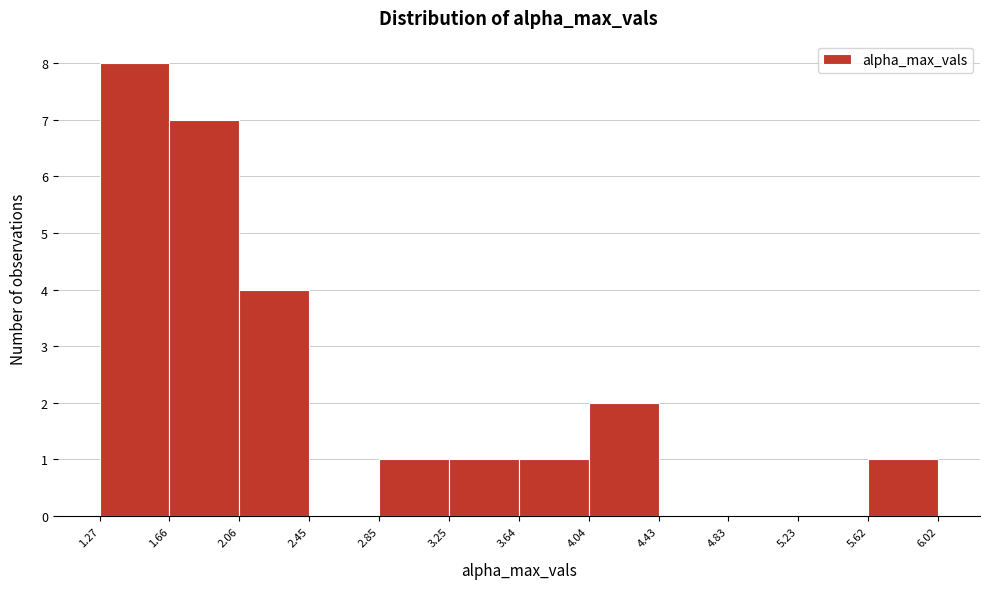

Reading left to right, list every bar in this chart as the range it spans on the x-axis followed by its height. The values are not printed on the chart, so give them approximately, as read against the axis.

1.27 to 1.66: 8
1.66 to 2.06: 7
2.06 to 2.45: 4
2.45 to 2.85: 0
2.85 to 3.25: 1
3.25 to 3.64: 1
3.64 to 4.04: 1
4.04 to 4.43: 2
4.43 to 4.83: 0
4.83 to 5.23: 0
5.23 to 5.62: 0
5.62 to 6.02: 1